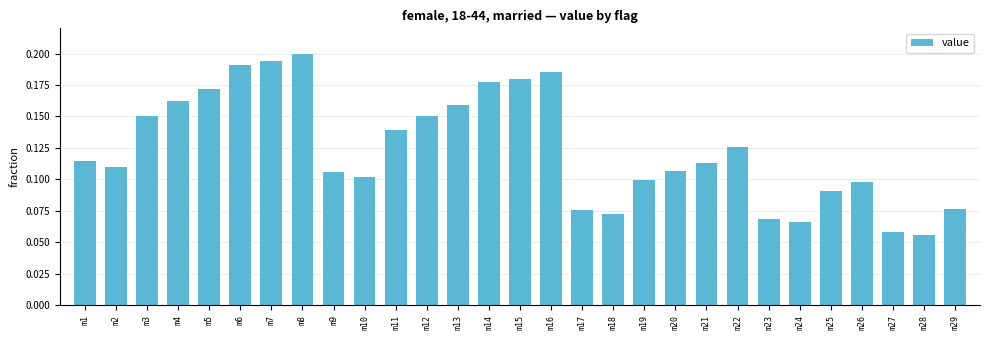

The value at m10 is 0.0. True or false?

False